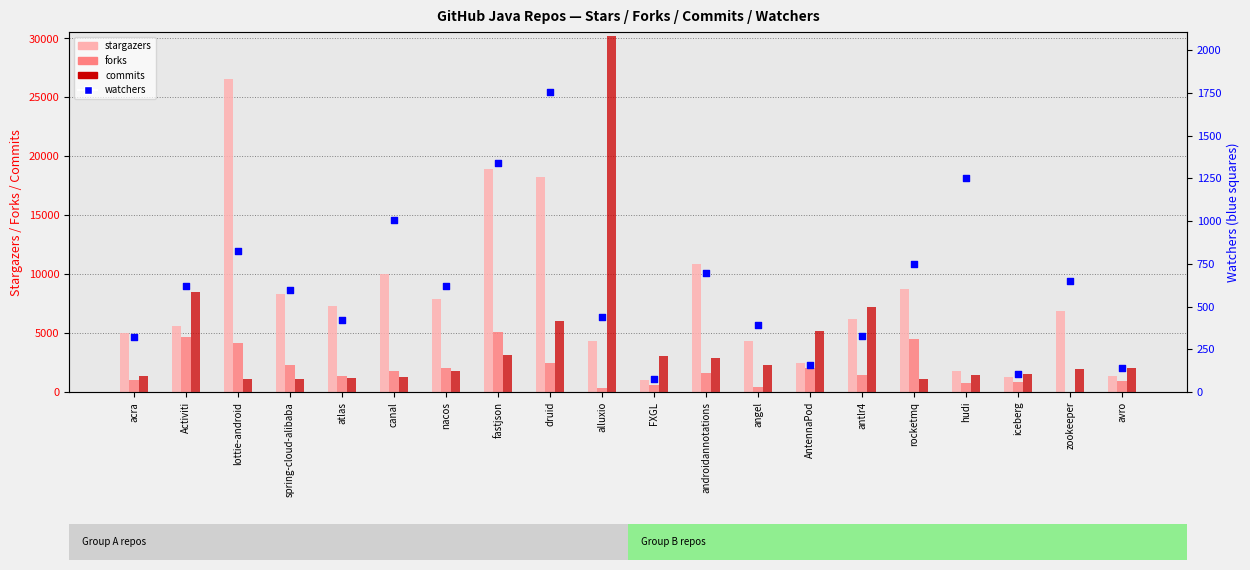

Which series contains the lowest Y value?

forks